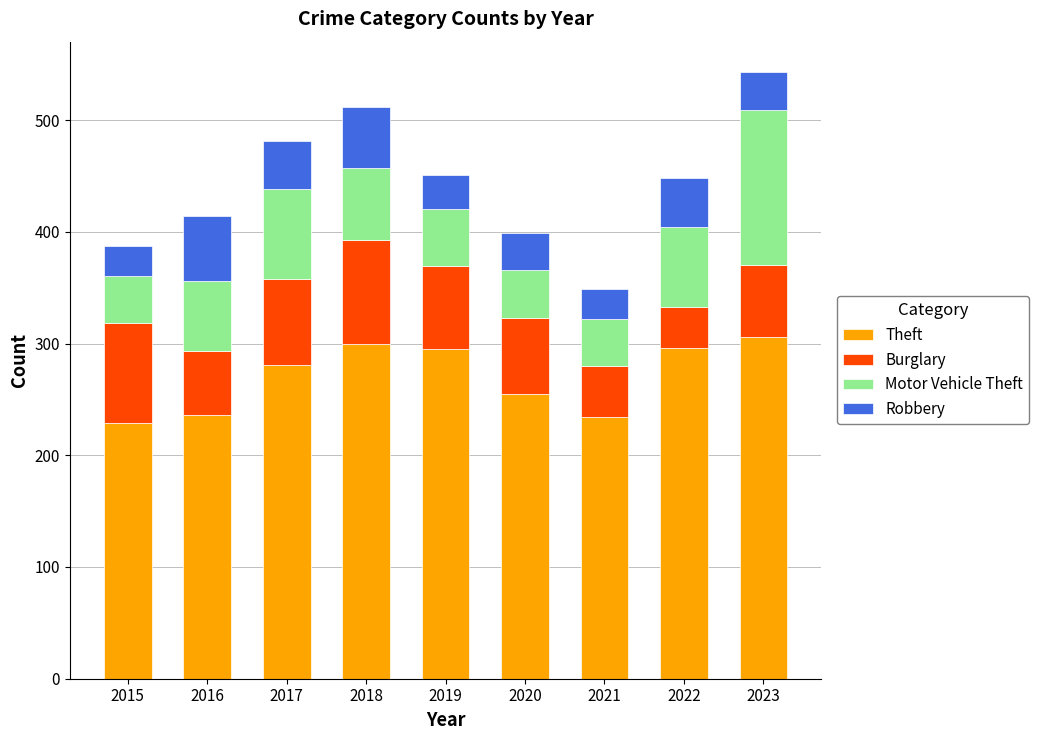

What value does the Theft series have at 2018?

300